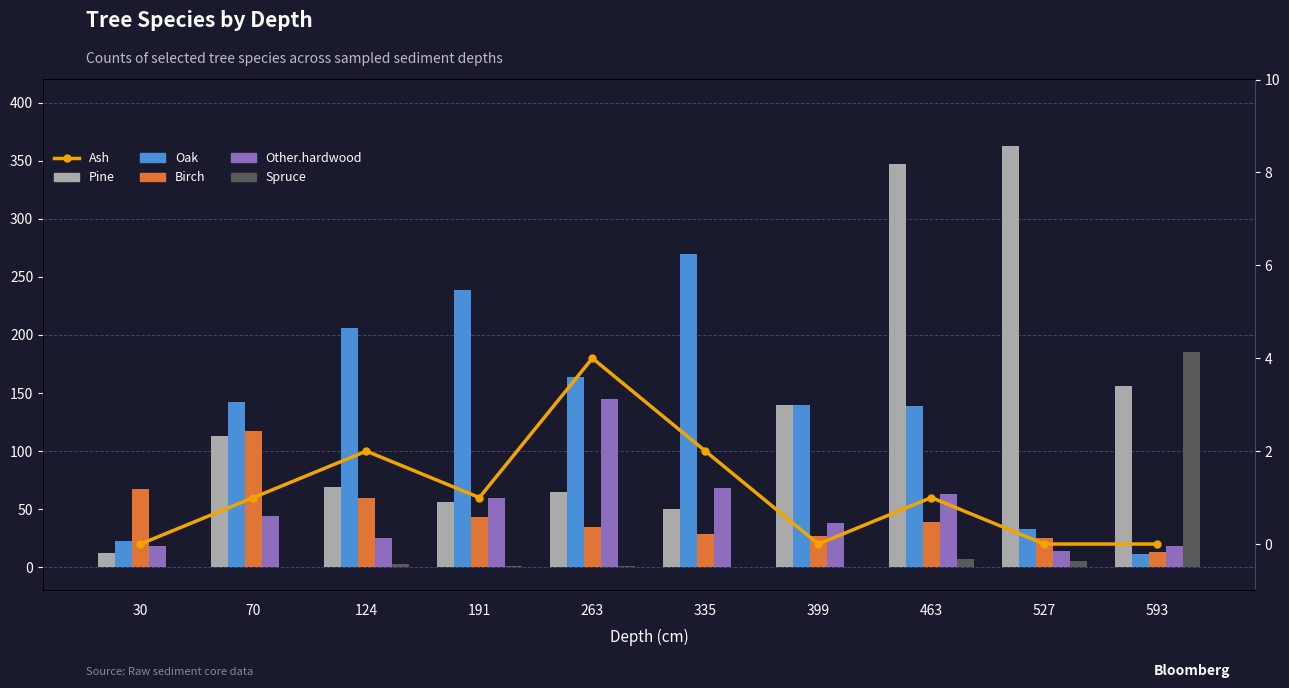

What is the sum of the Birch values at 527 and 30?

92